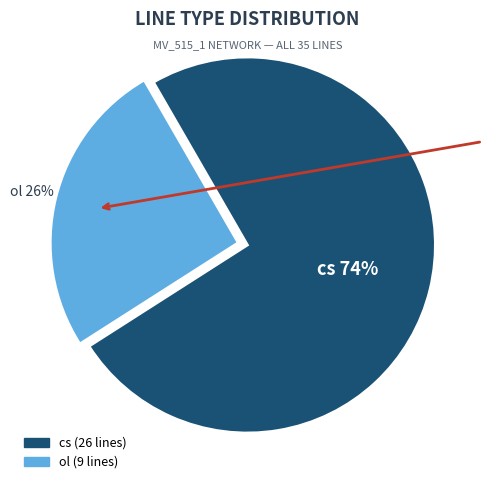

Rank the categories by value from lowest to highest.

ol, cs